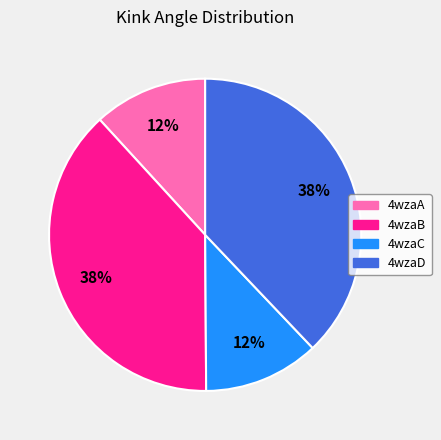

Do 4wzaA and 4wzaC together represent more than half of the pie?

No